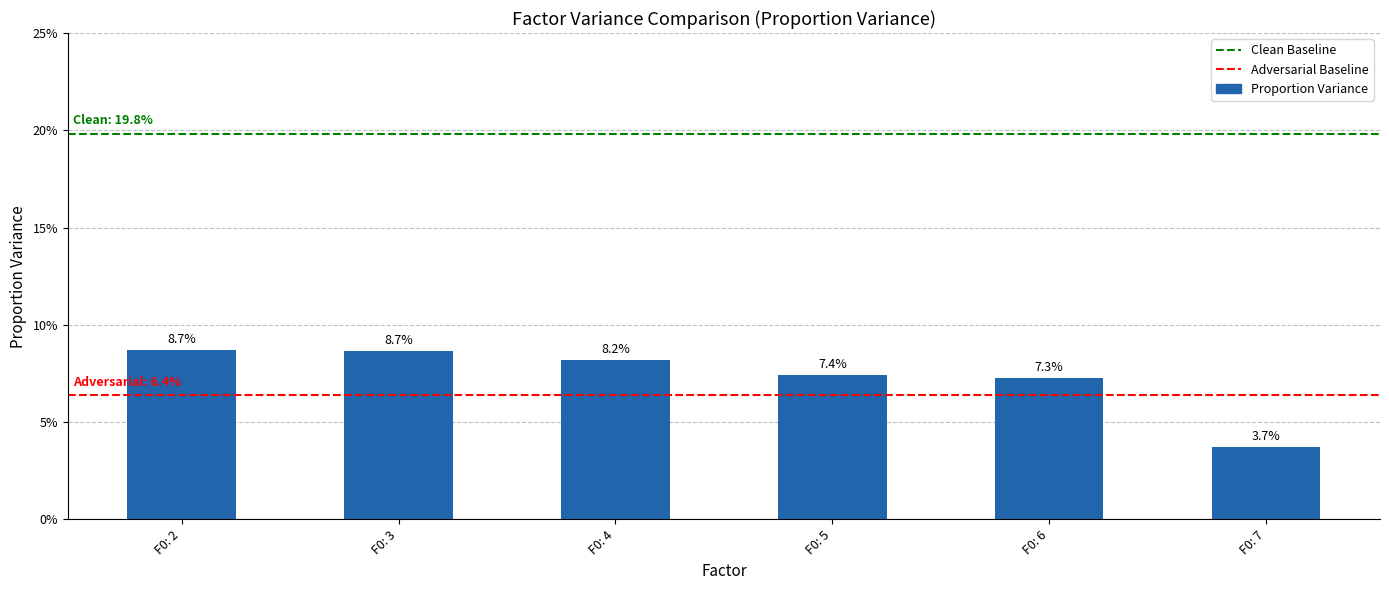

How many values are between 0 and 1?

6